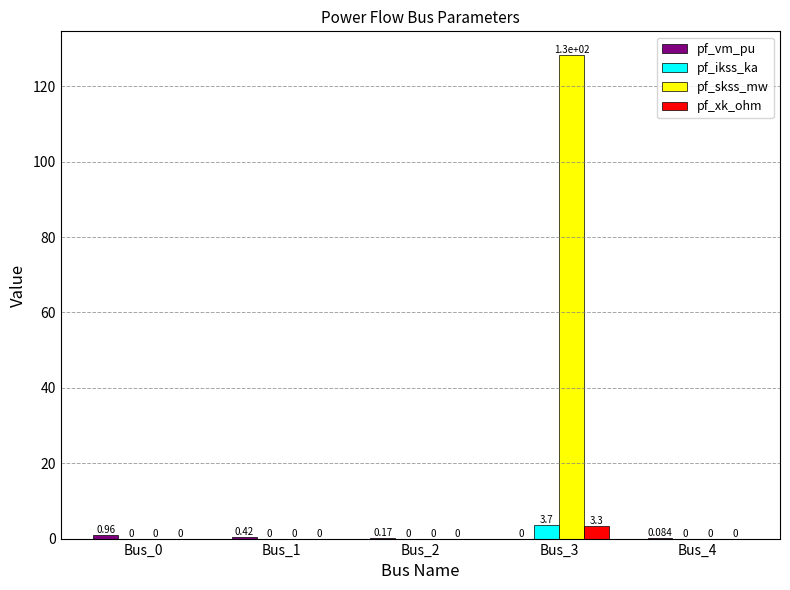

Which series has the largest total across all categories?

pf_skss_mw